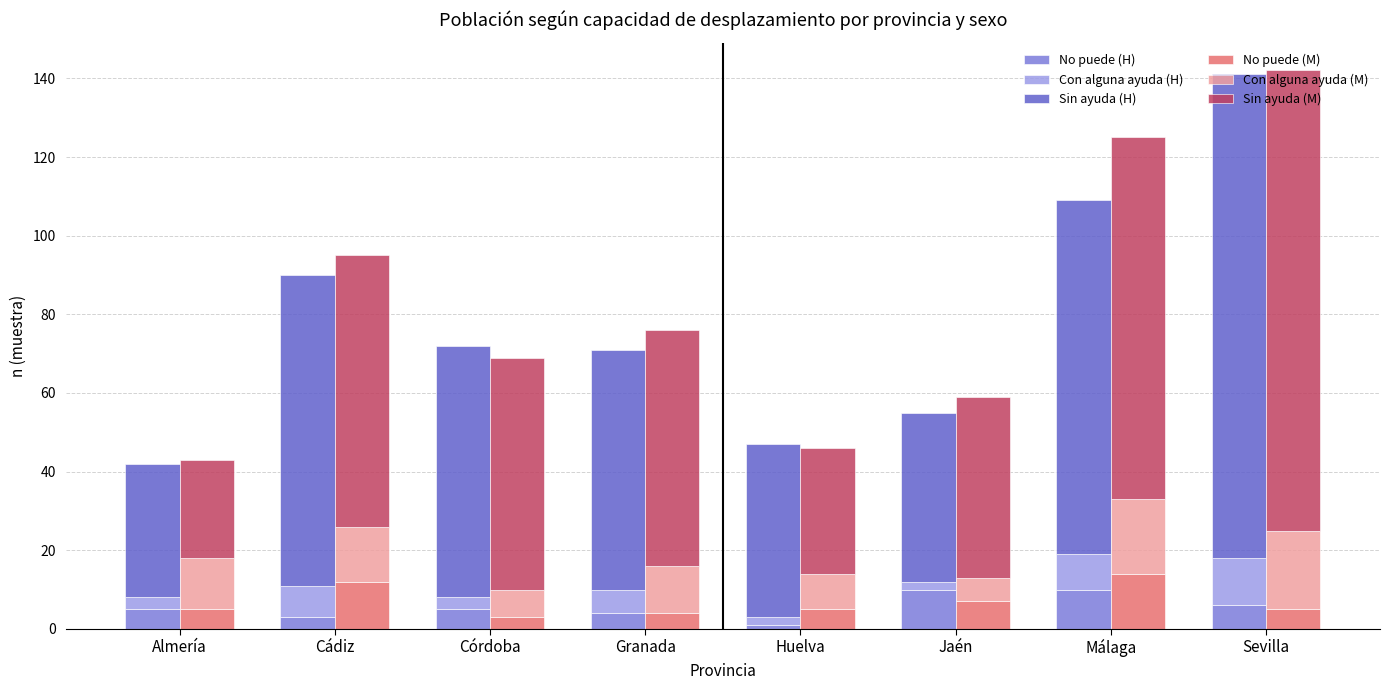

What is the difference between the maximum and minimum values in the No puede (M) series?

11